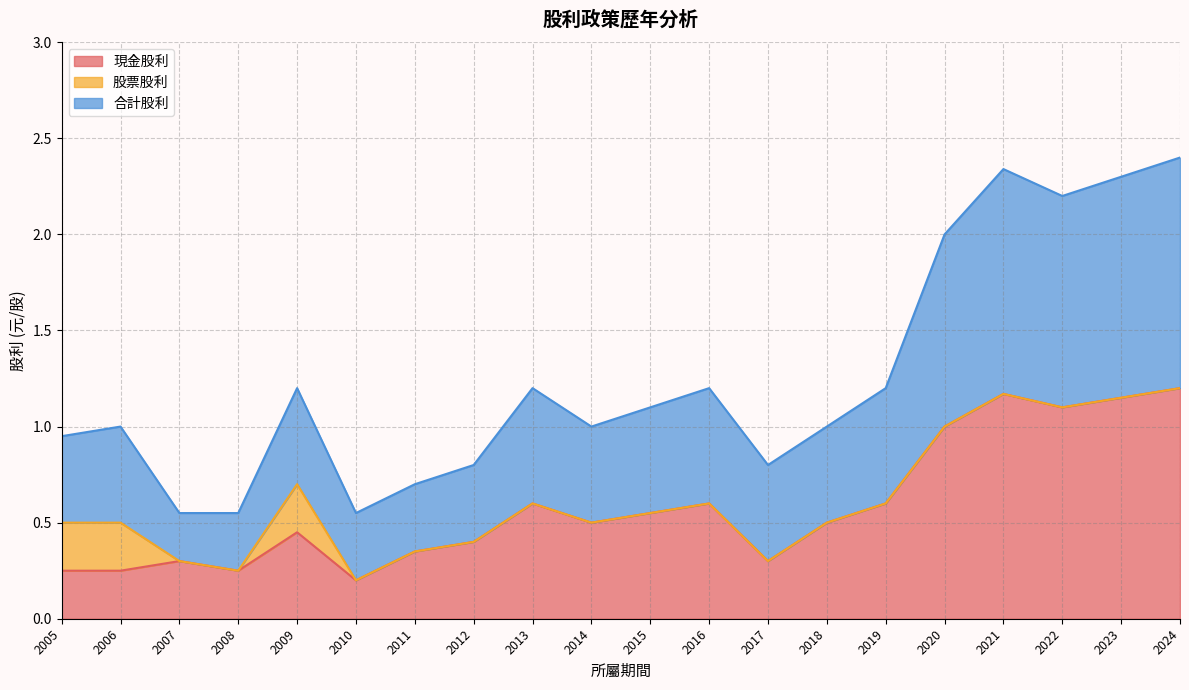

Count the 現金股利 values in the range 0 to 1.

16